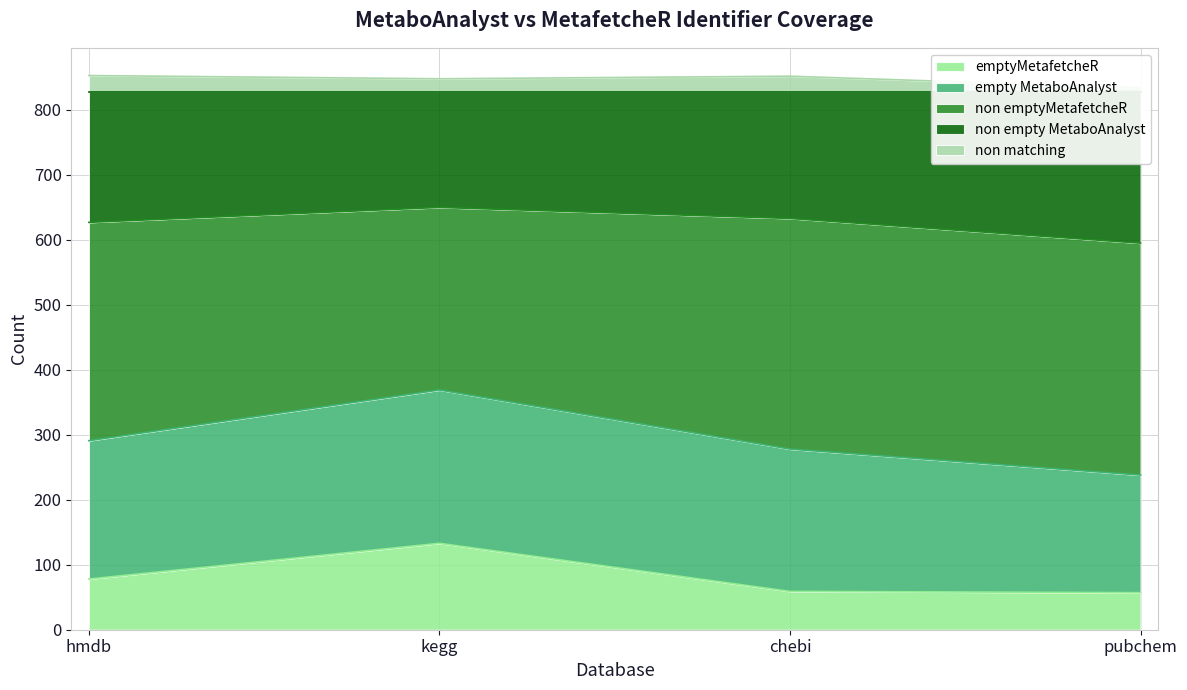

True or false: empty MetaboAnalyst and emptyMetafetcheR cross at least once.

False